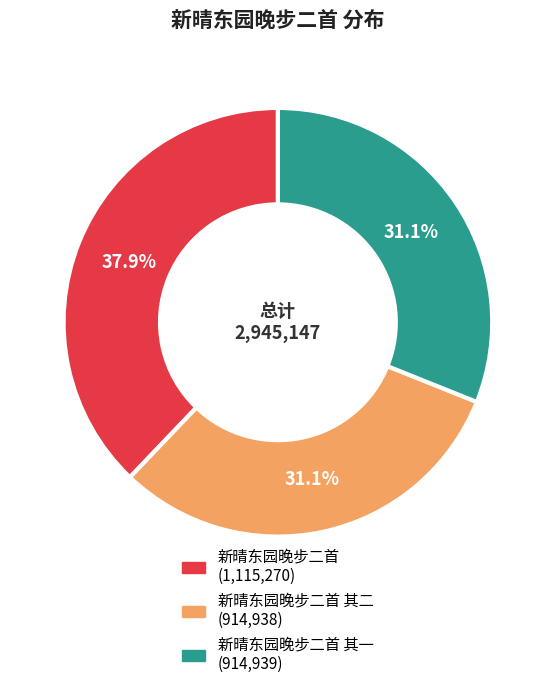

Is there any slice that represents more than half of the pie?

No